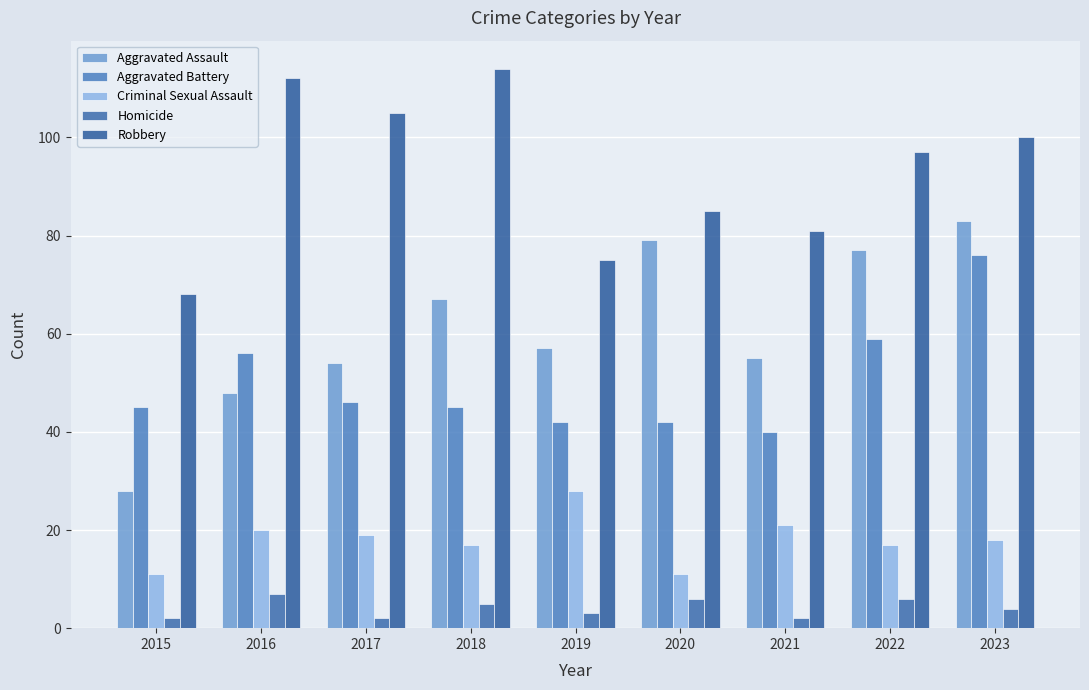

What is the highest value of the Homicide series?

7